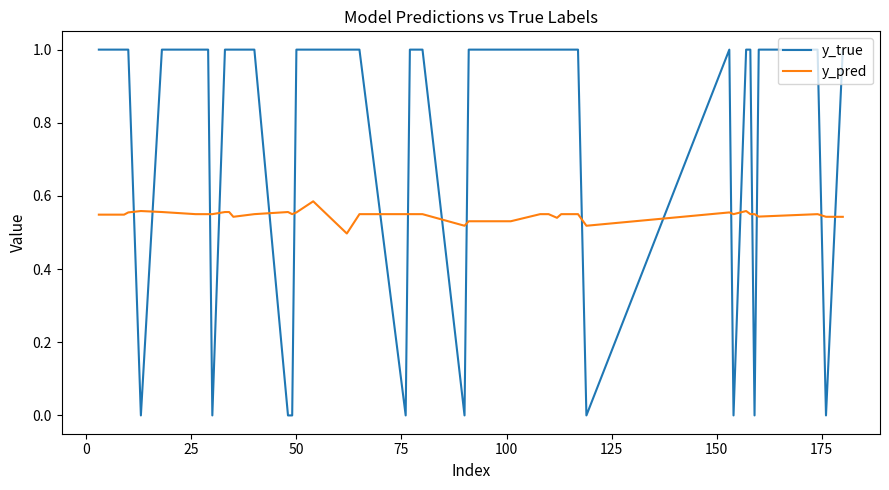

Which series has the widest spread of values?

y_true